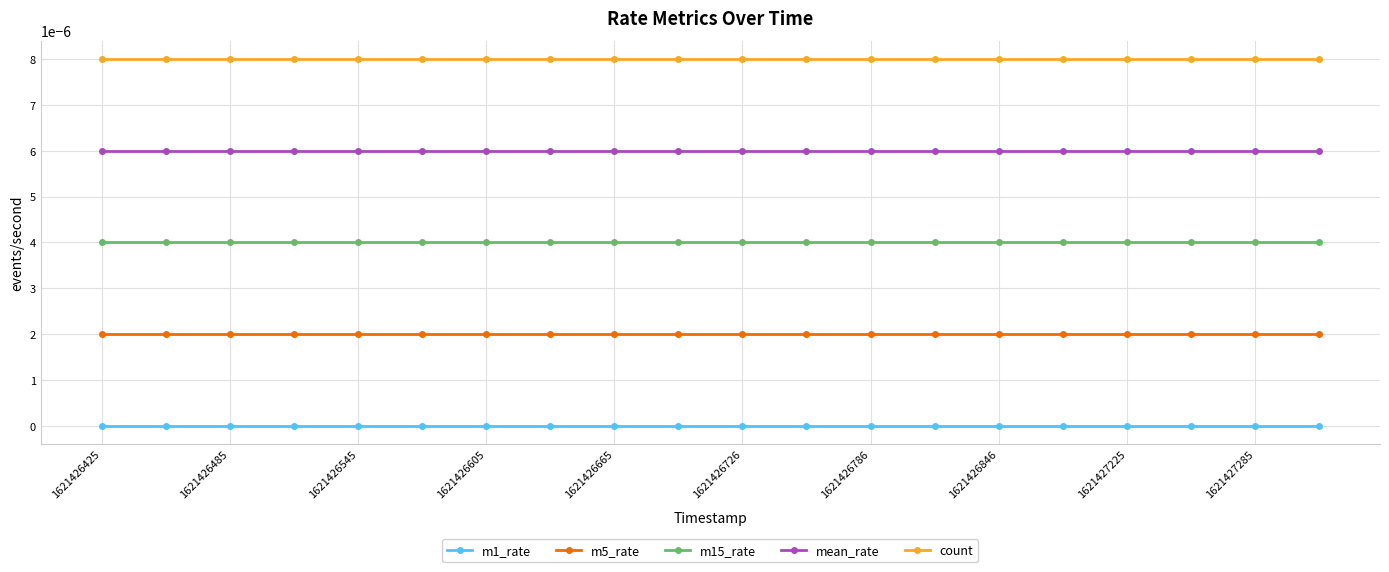

How many distinct data groups are displayed?

5